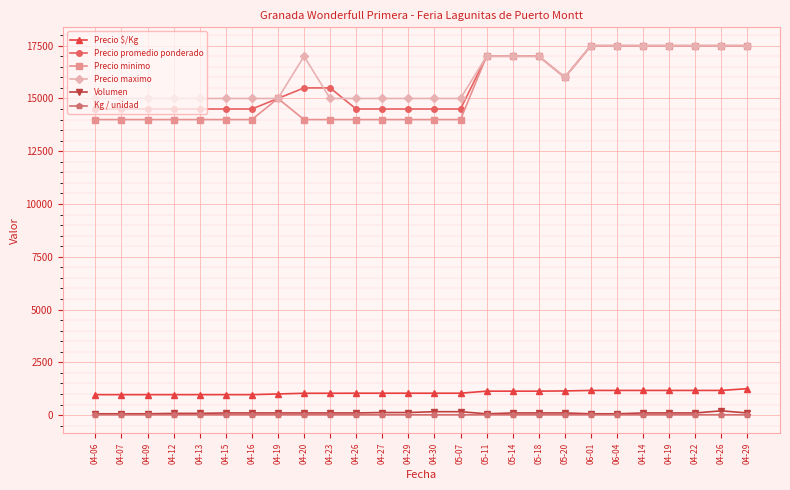

How many categories are shown in the chart?

26